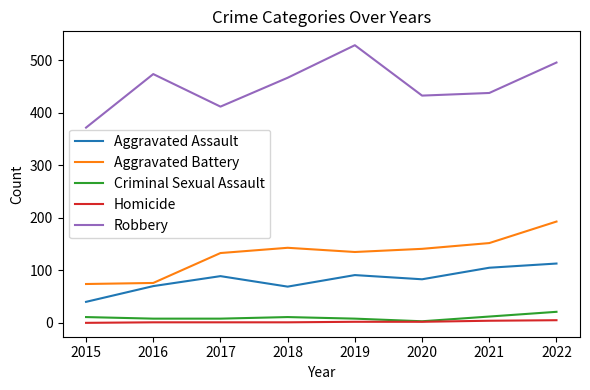

Which series has the widest spread of values?

Robbery